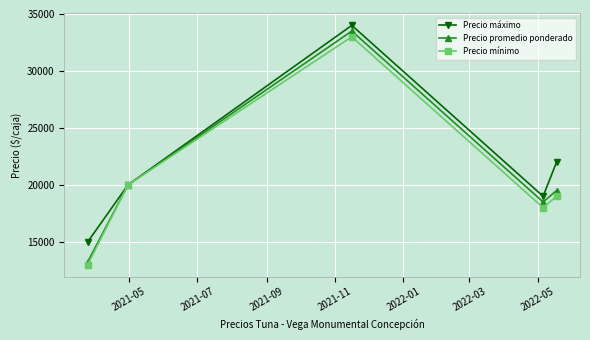

How many series are shown in this chart?

3